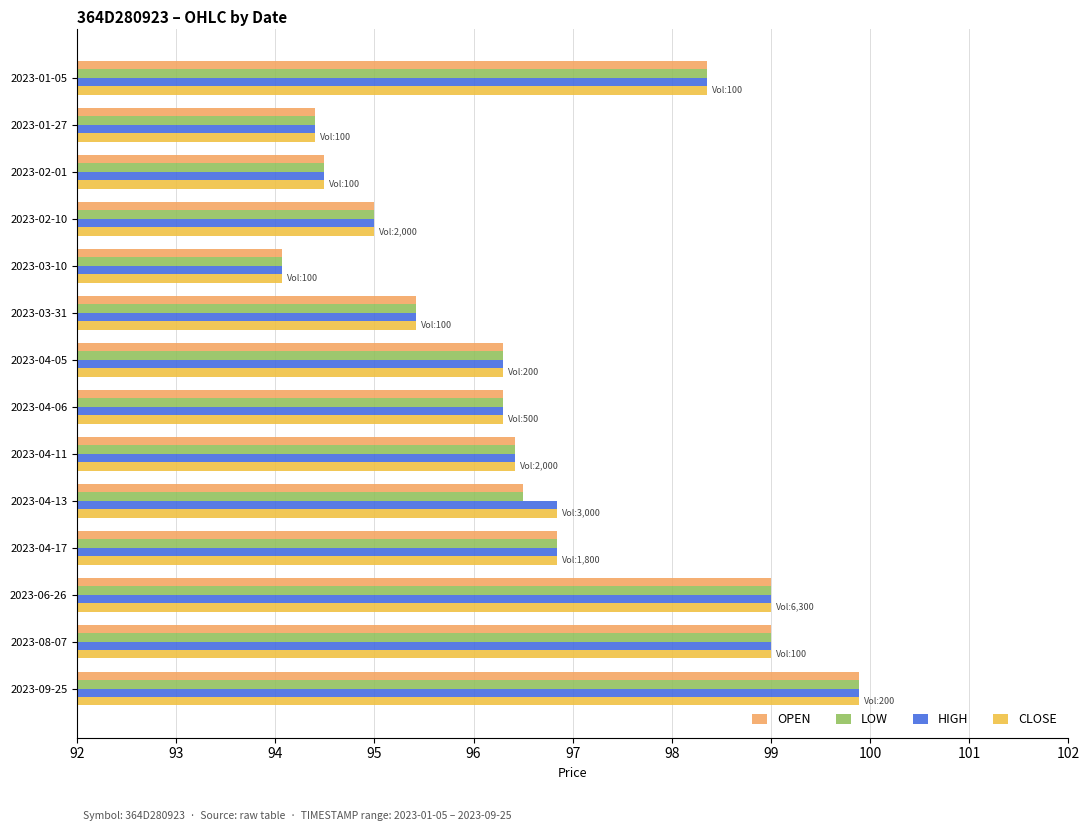

Which label corresponds to the largest value in the chart?

2023-09-25